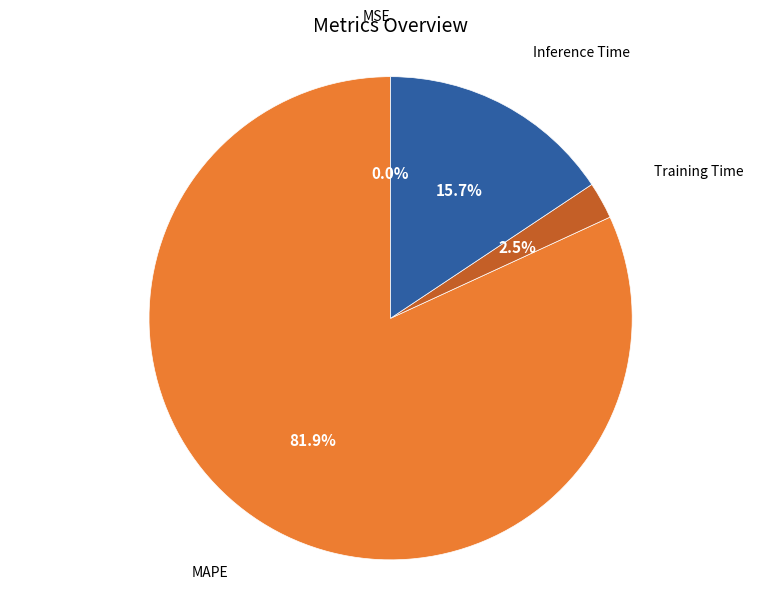

Is there a majority slice in this chart?

Yes